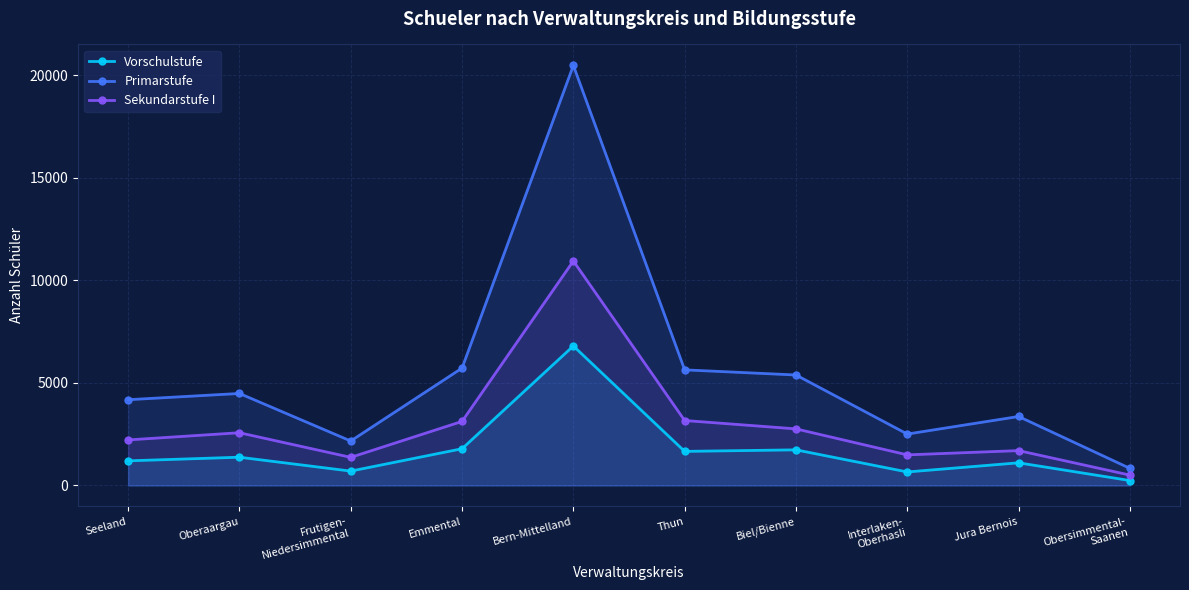

What is the difference between the maximum and second lowest values in the Sekundarstufe I series?

9572